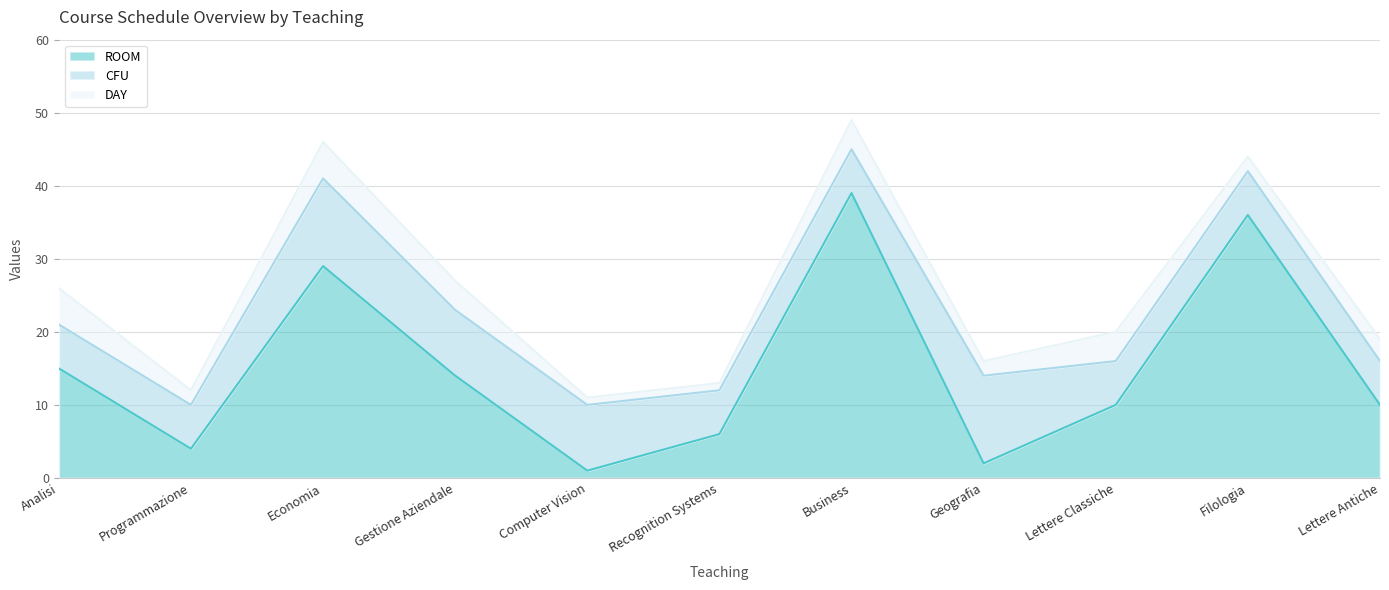

Between Programmazione and Lettere Antiche, which series saw the biggest shift?

ROOM